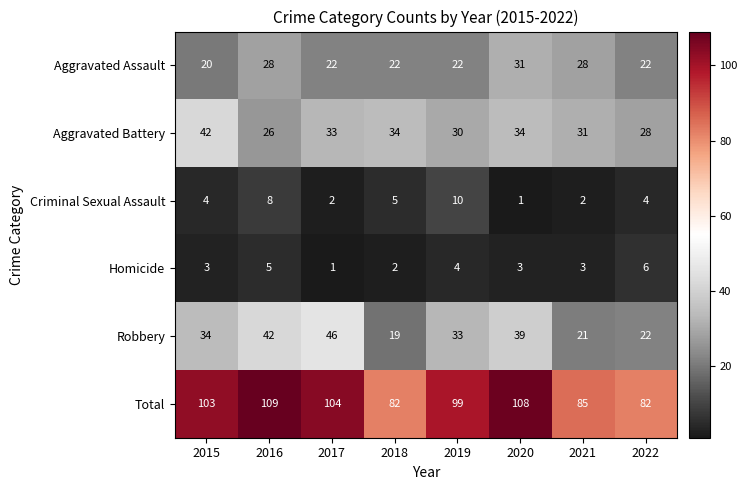

What is the sum of all Homicide values?

27